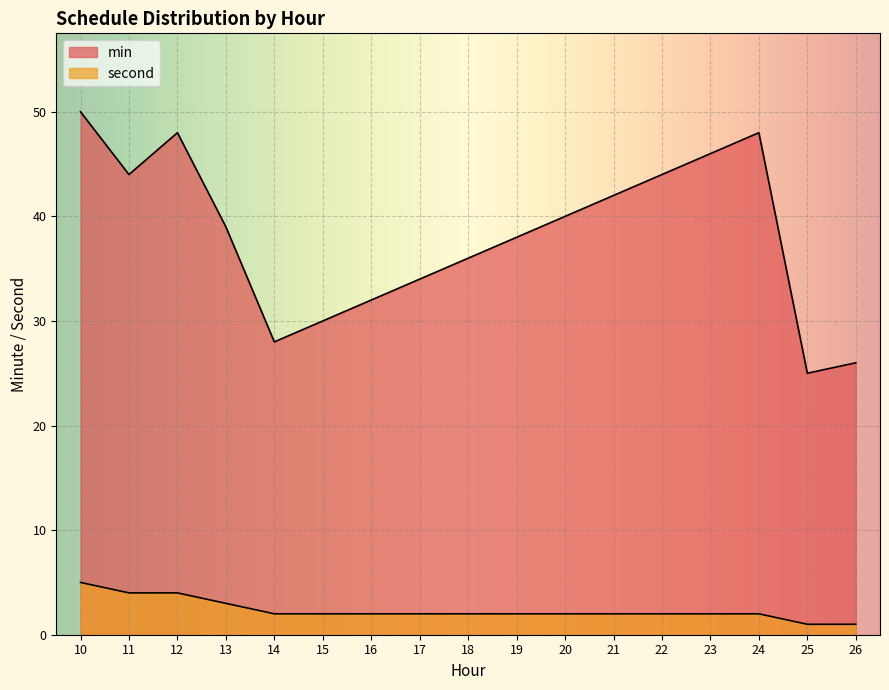

Is the value of min at 0 greater than the value of second at 0?

Yes